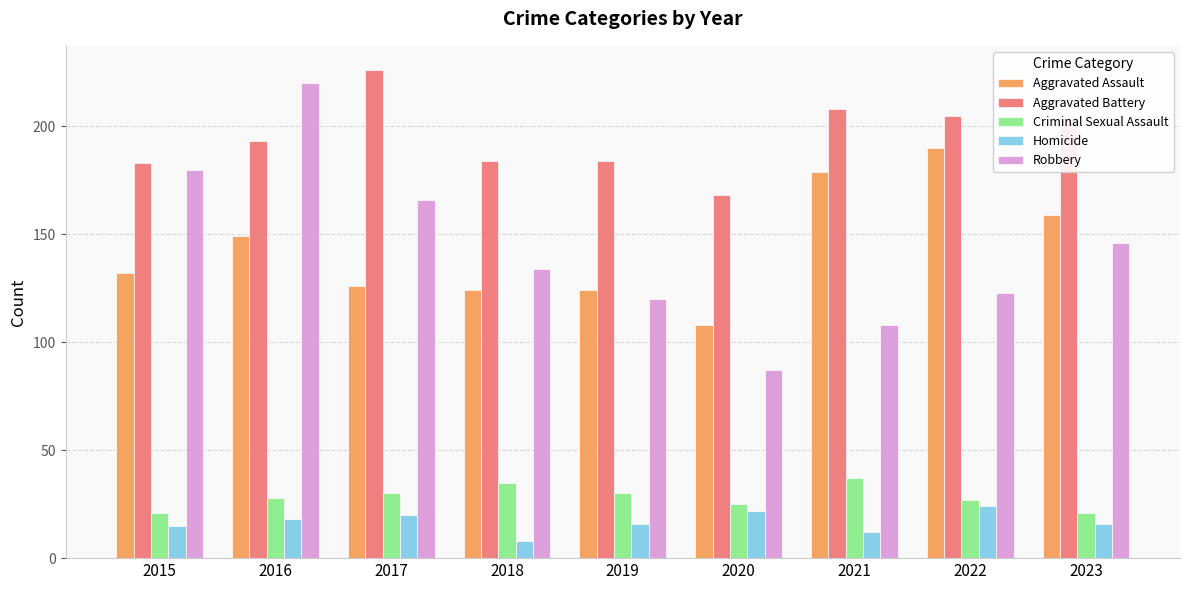

Reading left to right, list all the values displayed in this chart.

Aggravated Assault: 2015=132	2016=149	2017=126	2018=124	2019=124	2020=108	2021=179	2022=190	2023=159
Aggravated Battery: 2015=183	2016=193	2017=226	2018=184	2019=184	2020=168	2021=208	2022=205	2023=203
Criminal Sexual Assault: 2015=21	2016=28	2017=30	2018=35	2019=30	2020=25	2021=37	2022=27	2023=21
Homicide: 2015=15	2016=18	2017=20	2018=8	2019=16	2020=22	2021=12	2022=24	2023=16
Robbery: 2015=180	2016=220	2017=166	2018=134	2019=120	2020=87	2021=108	2022=123	2023=146